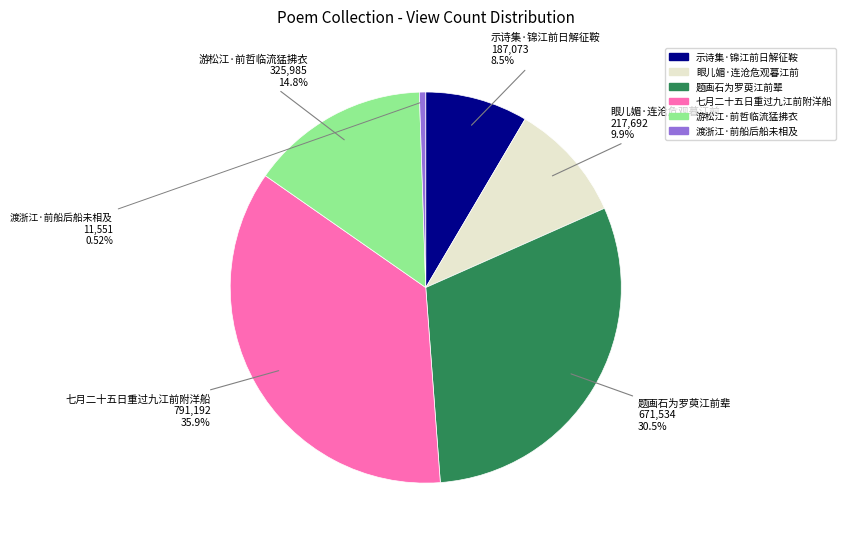

Count the number of slices in the pie.

6